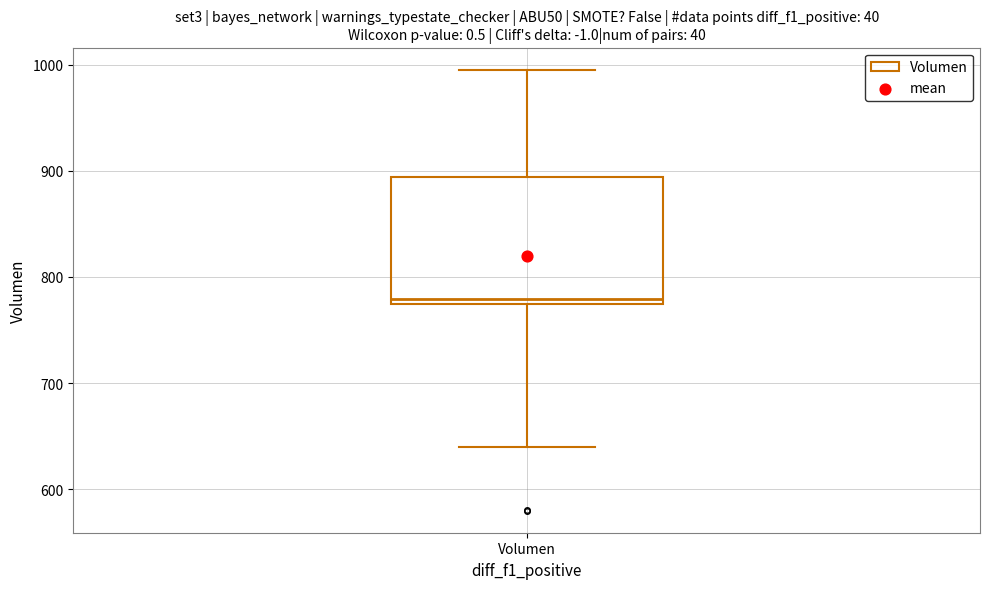

Transcribe this box plot: give where the median line is, the range the box spans, and where the two whiskers end, as read against the y-axis. The values are not printed on the chart, so give them approximately, as read against the axis.

median 780, box 770 to 890, whiskers 640 to 1000